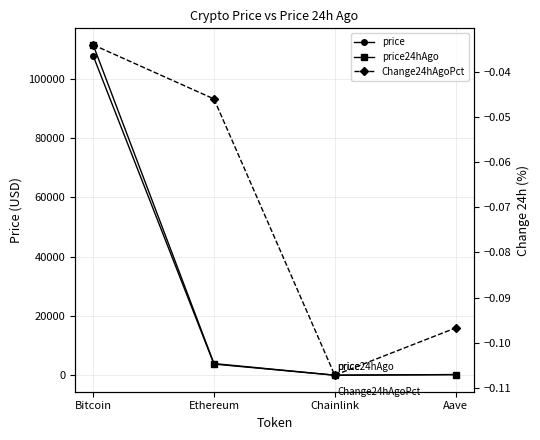

At which label does price first exceed 3770?

Bitcoin